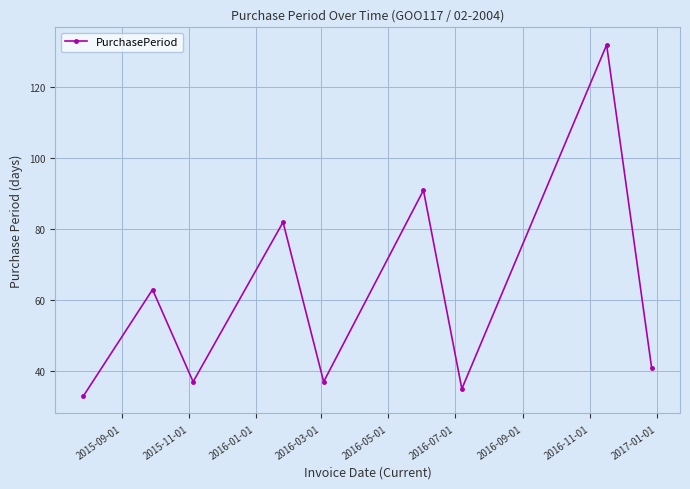

How many points are higher than both their immediate neighbors (excluding endpoints)?

4